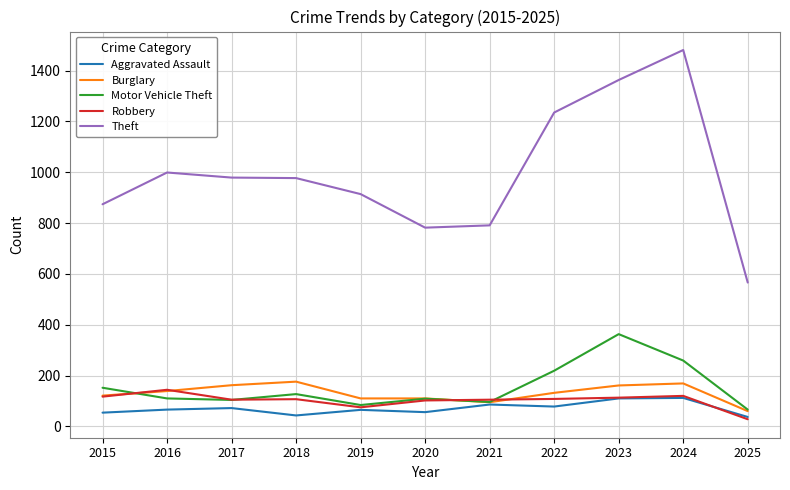

What is the sum of the Motor Vehicle Theft values at 2019 and 2020?

193